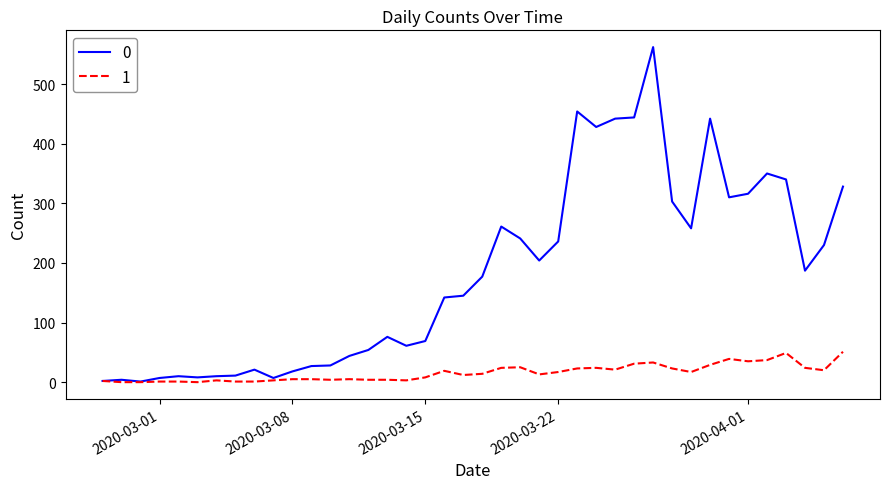

List the series in order of their overall mean, highest first.

0, 1